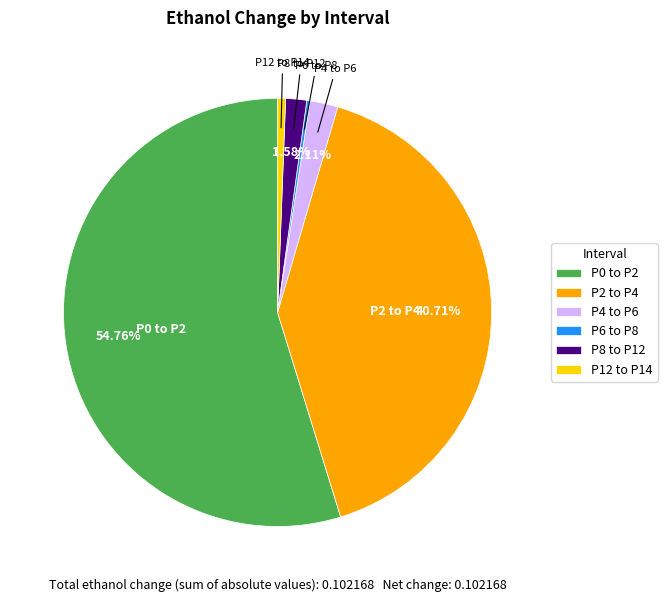

Combined, do P2 to P4 and P12 to P14 account for over 50%?

No